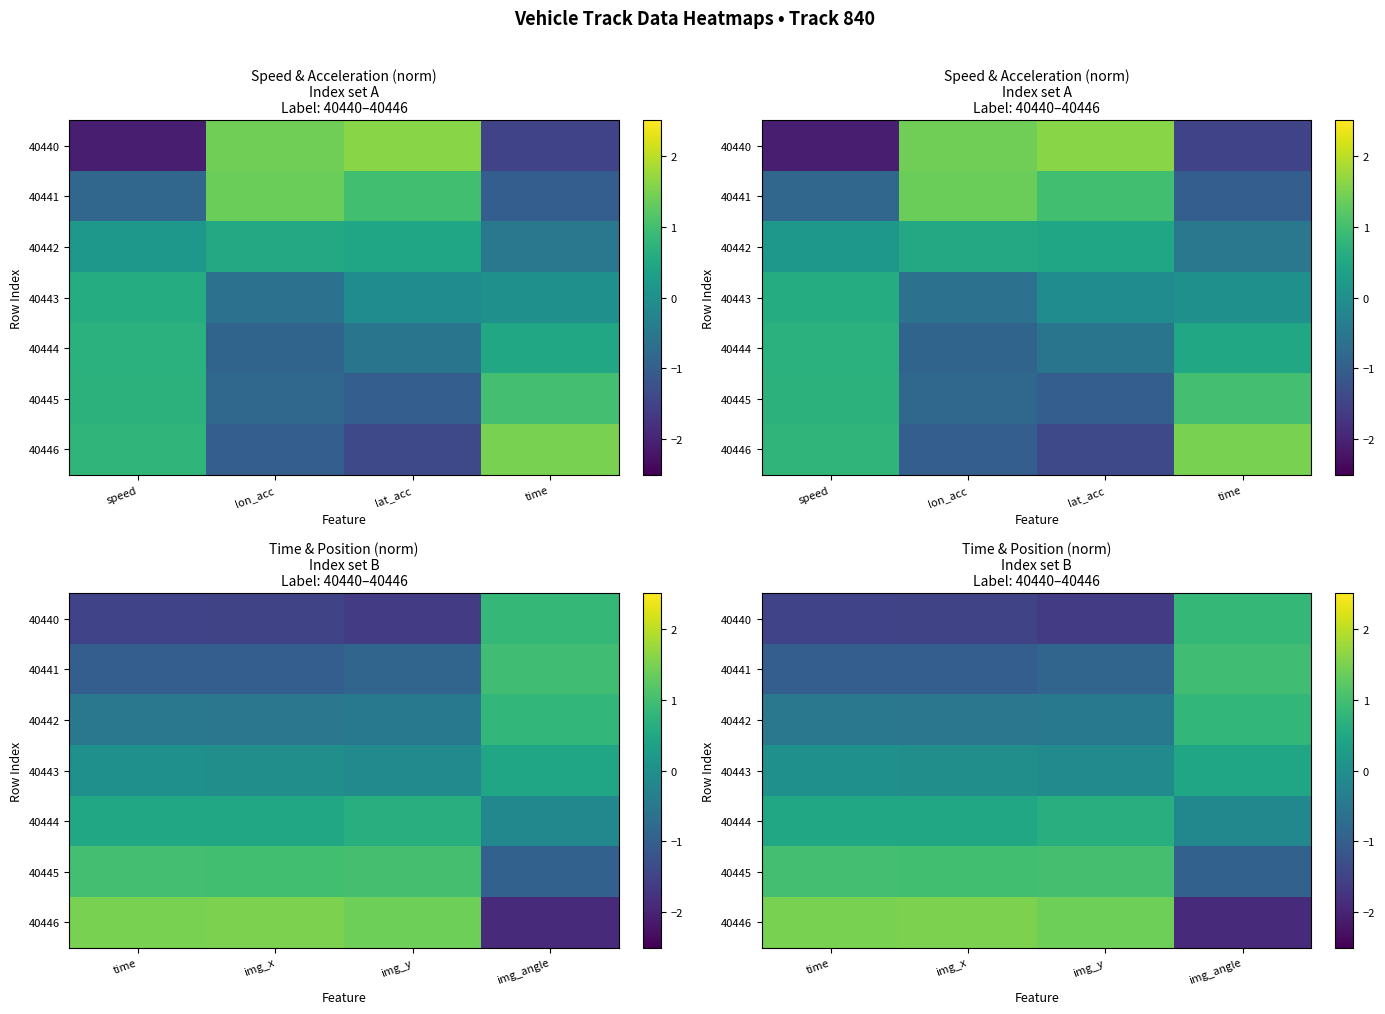

What is the smallest value displayed?

-1.9